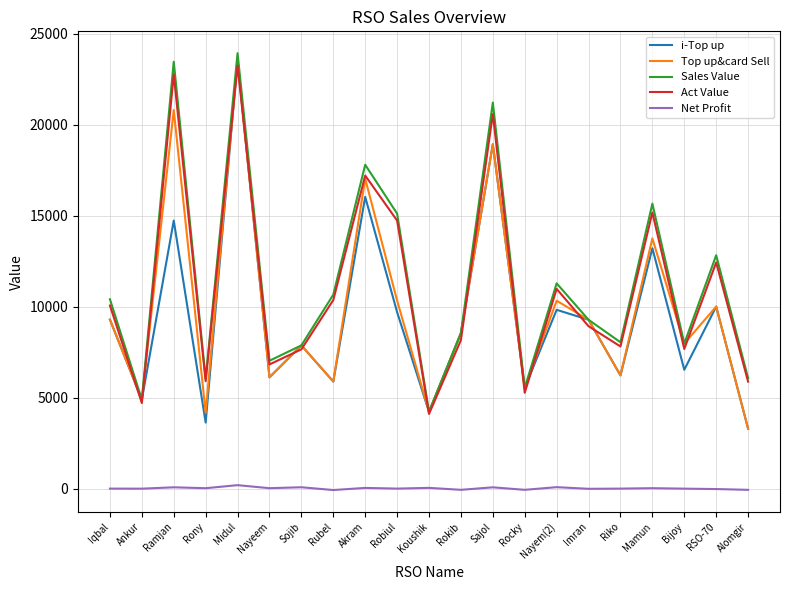

Is the value of Top up&card Sell at Nayeem greater than the value of i-Top up at Robiul?

No